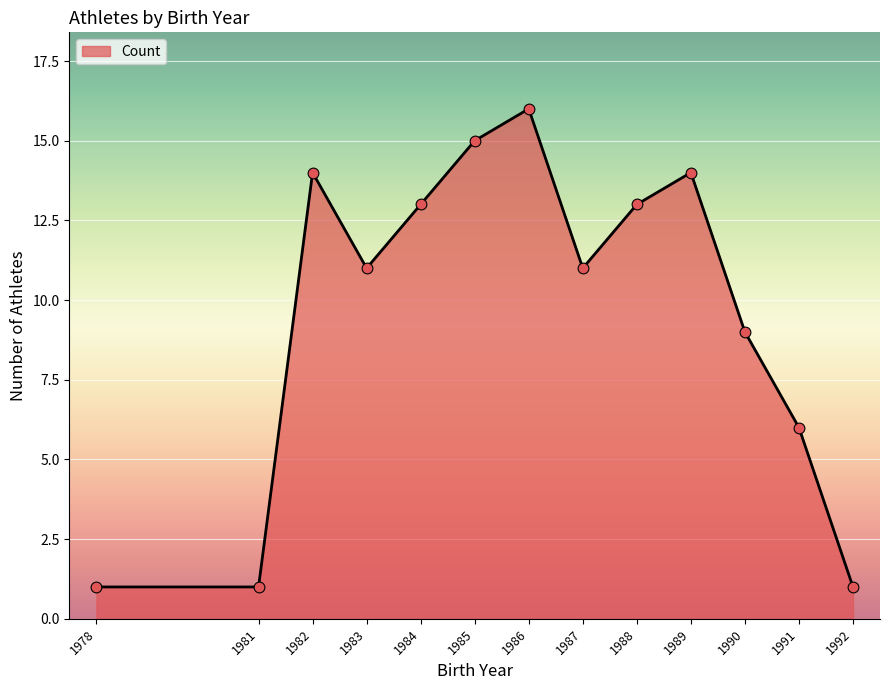

What is the ratio of the value at 1981 to the value at 1982?

0.1